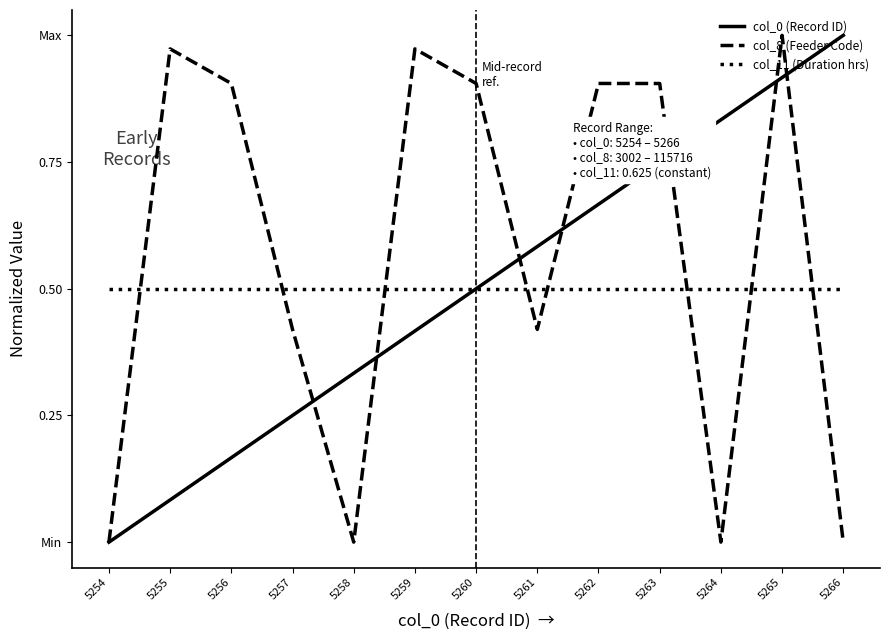

Does the chart display data point markers on the line(s)?

No